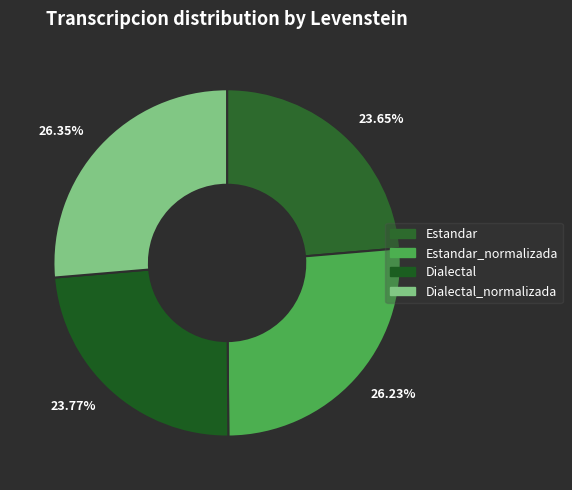

Approximately how many times larger is the value at 26.35% compared to 26.23%?

1.0